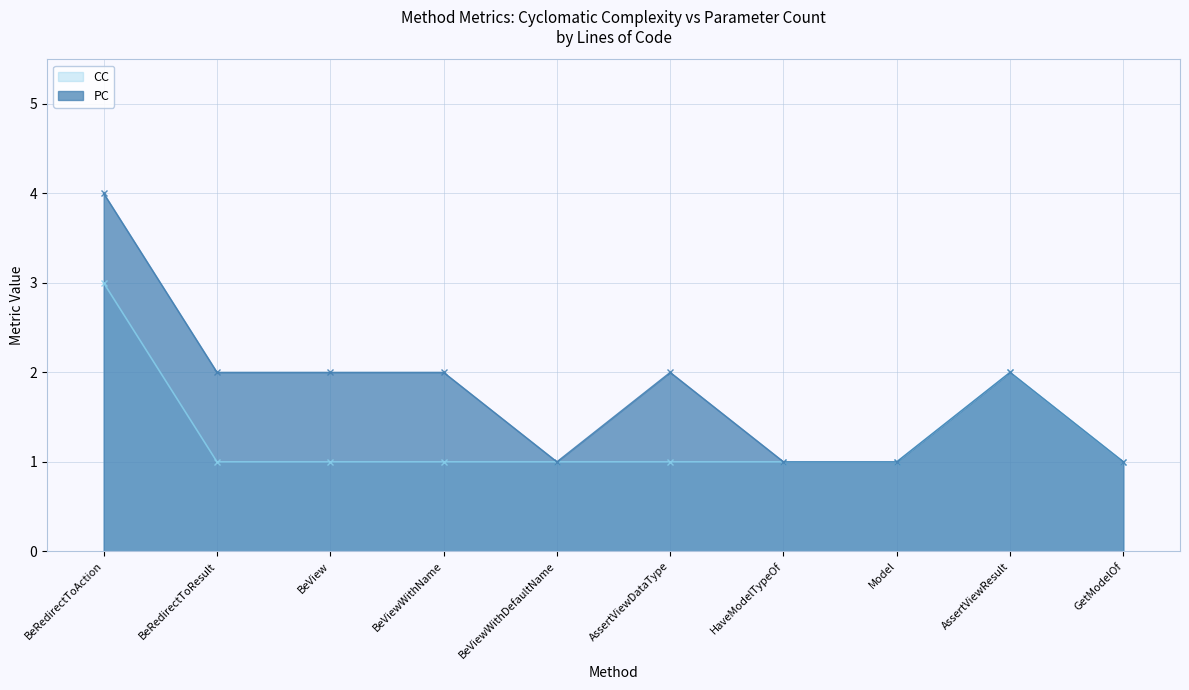

True or false: CC has more than 1 points higher than both neighbors.

False